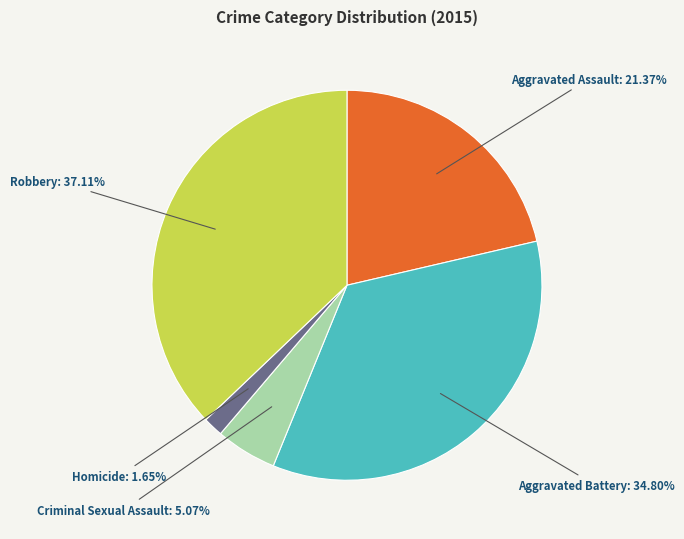

Is there any slice that represents more than half of the pie?

No